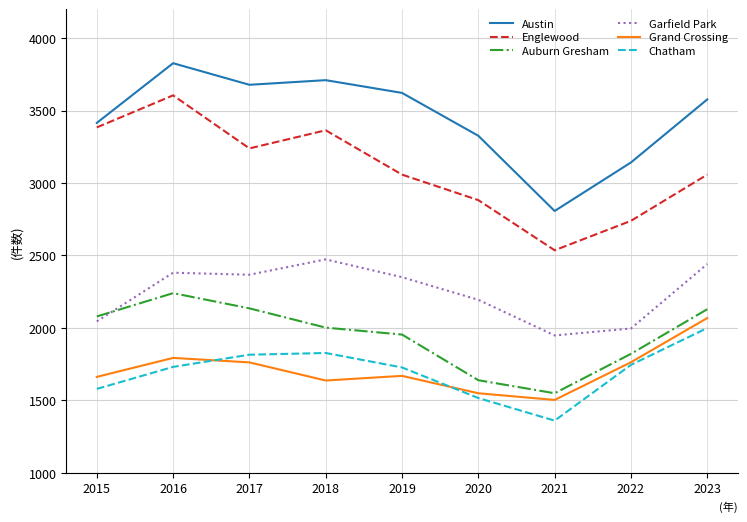

Is it true that Auburn Gresham equals 2454 at 2020?

False